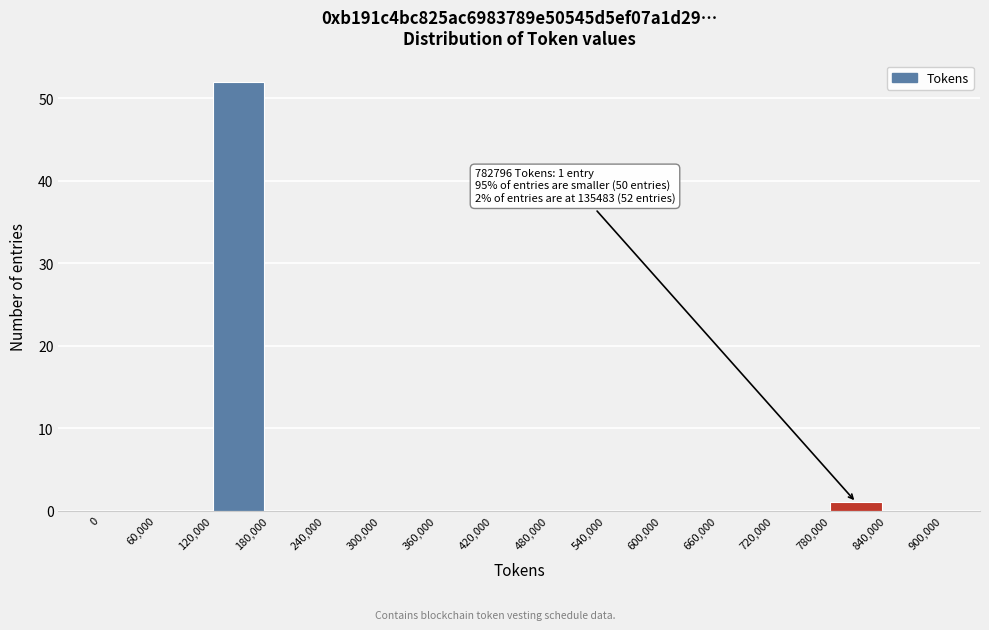

Which range on the x-axis has the tallest bar?

120,000 to 180,000